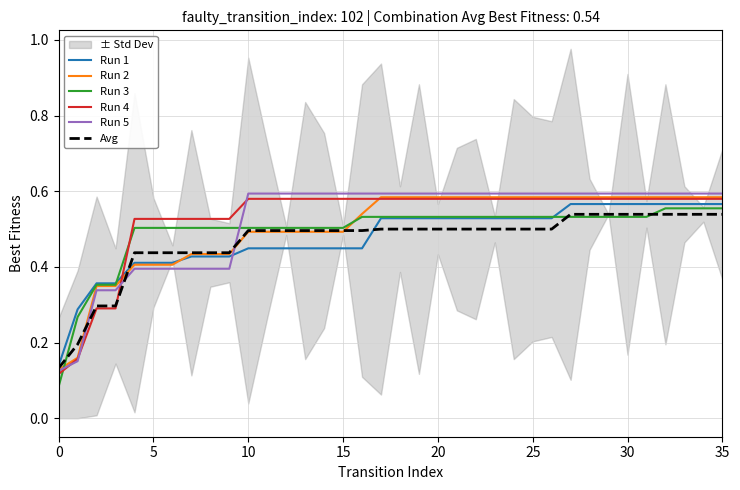

True or false: Run 4 and Run 1 cross at least once.

True